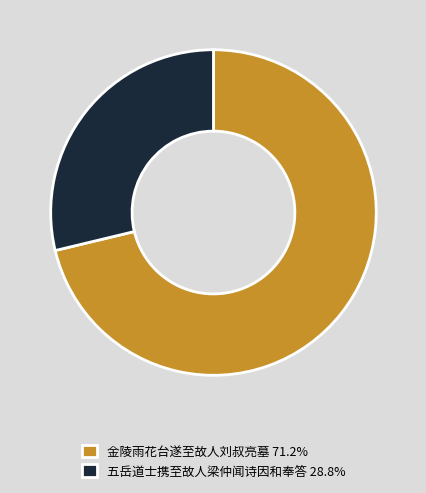

What is the ratio of the value at 五岳道士携至故人梁仲闻诗因和奉答 28.8% to the value at 金陵雨花台遂至故人刘叔亮墓 71.2%?

0.4